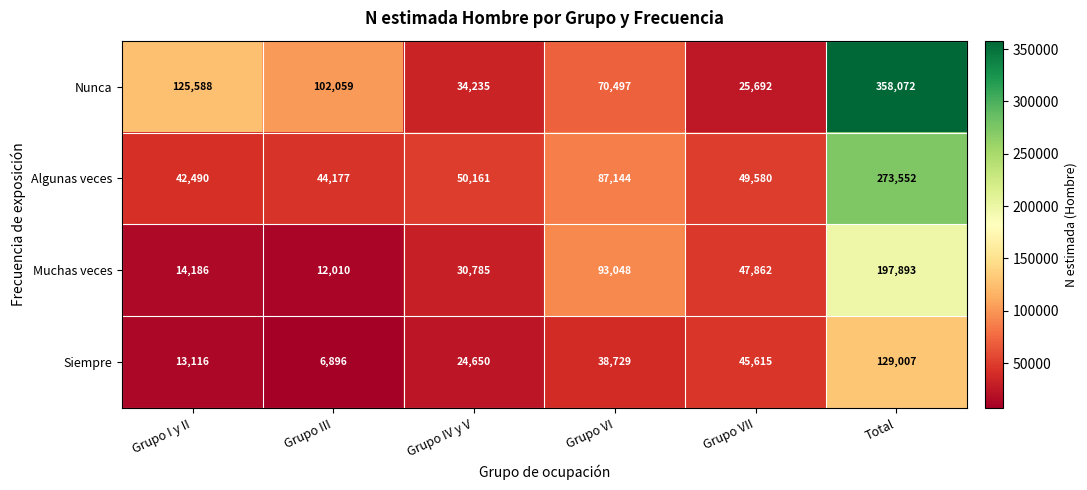

At how many categories does at least one series exceed 64434?

4